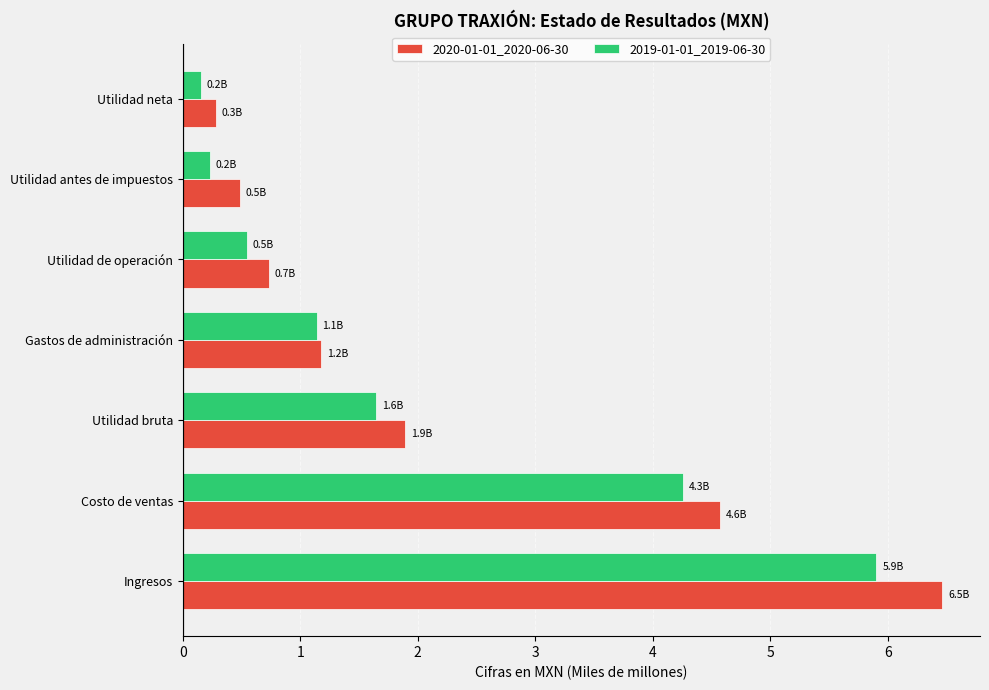

What is the maximum value for 2020-01-01_2020-06-30?

6.5